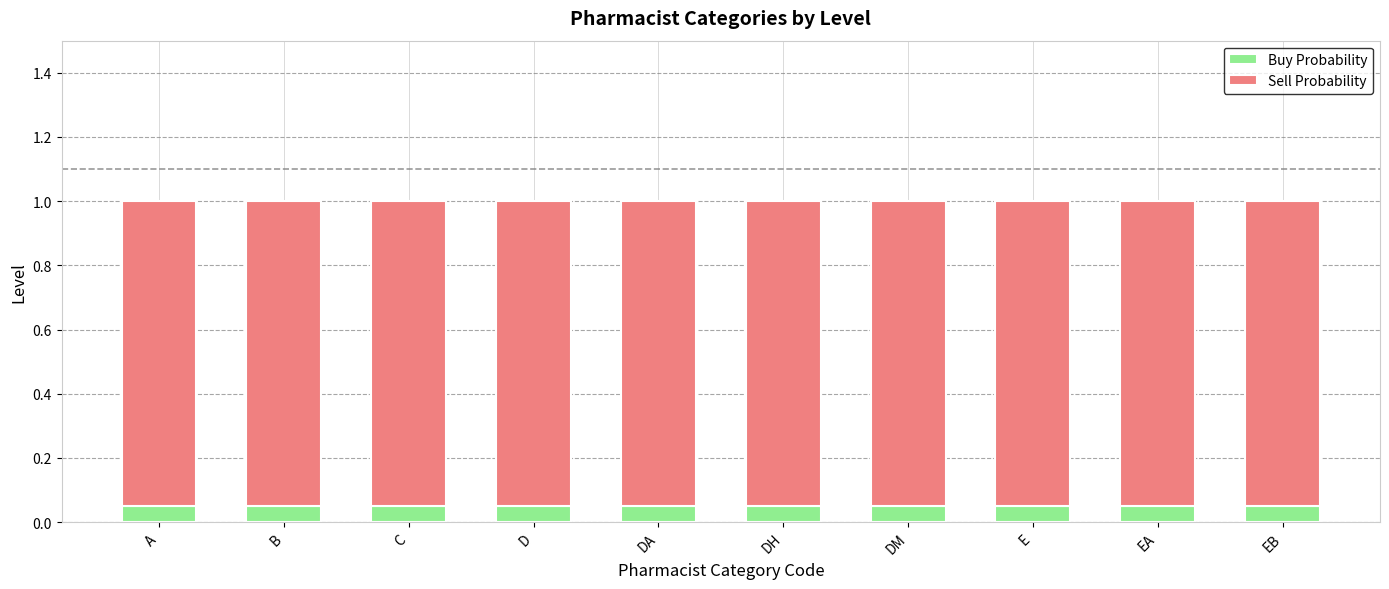

What is the total value across all series at DA?

1.0